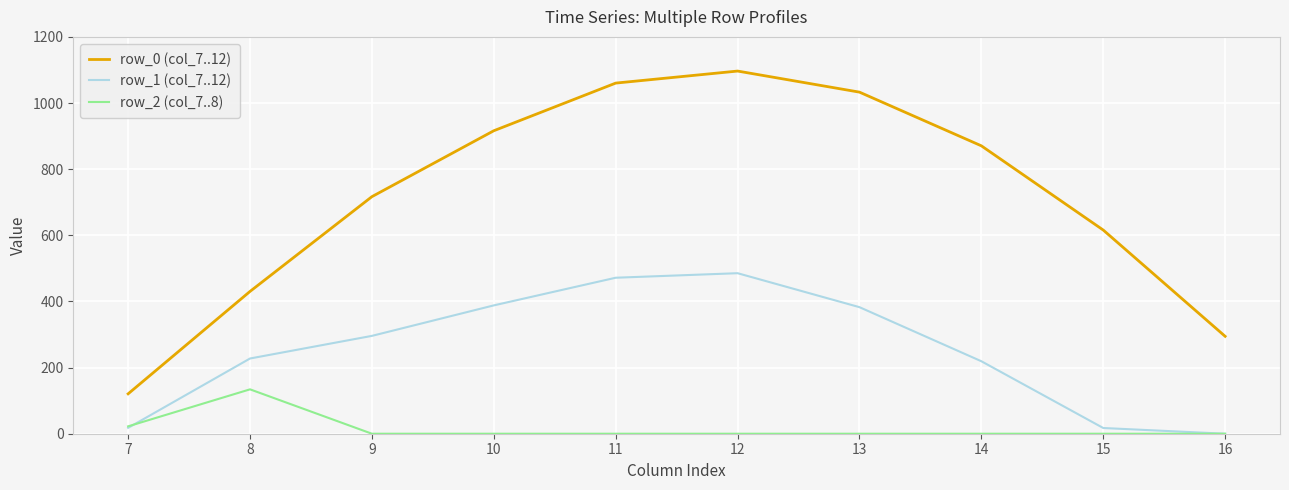

How many categories are shown in the chart?

10